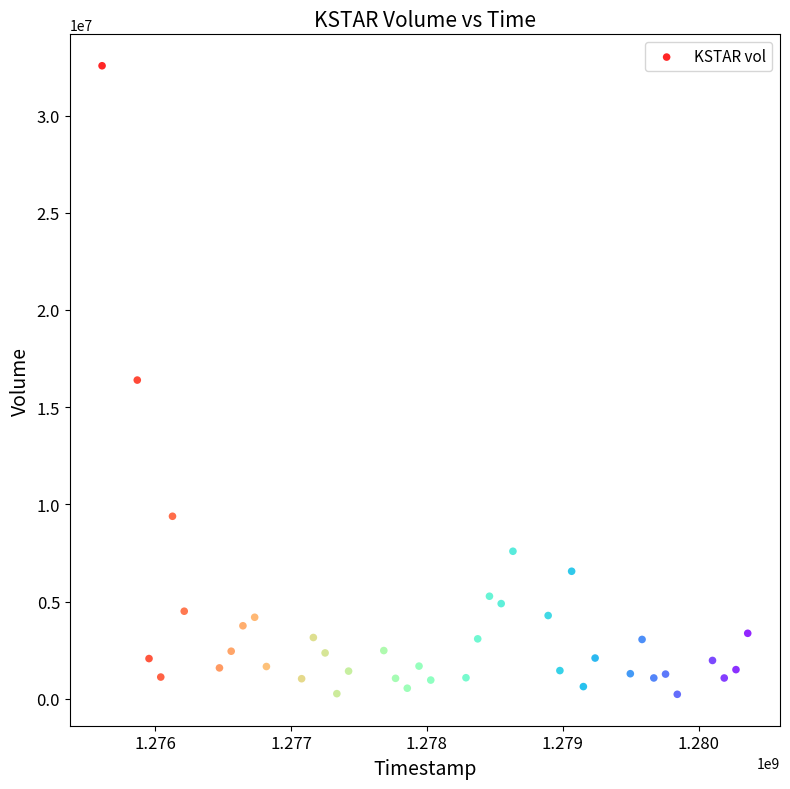

What is the range of Y values (max minus min)?

32333433